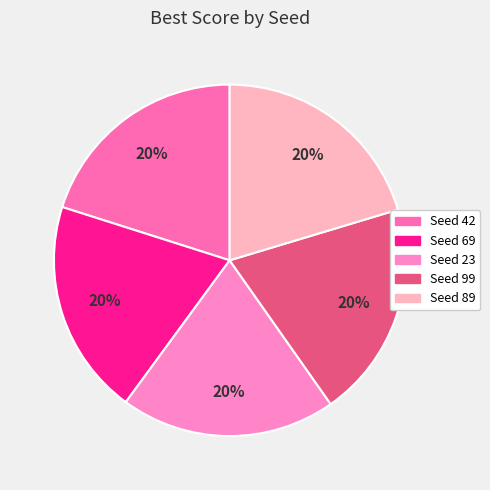

To the nearest percent, what is the average slice percentage?

20%